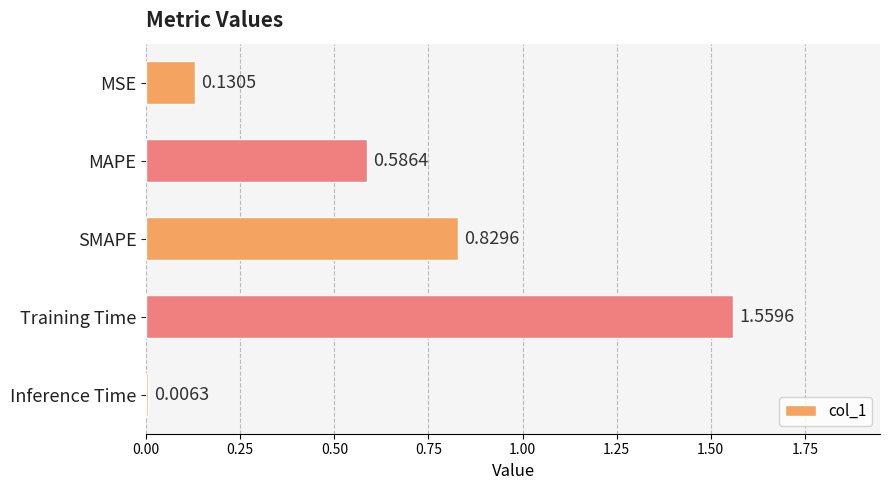

Count the number of categories in the chart.

5